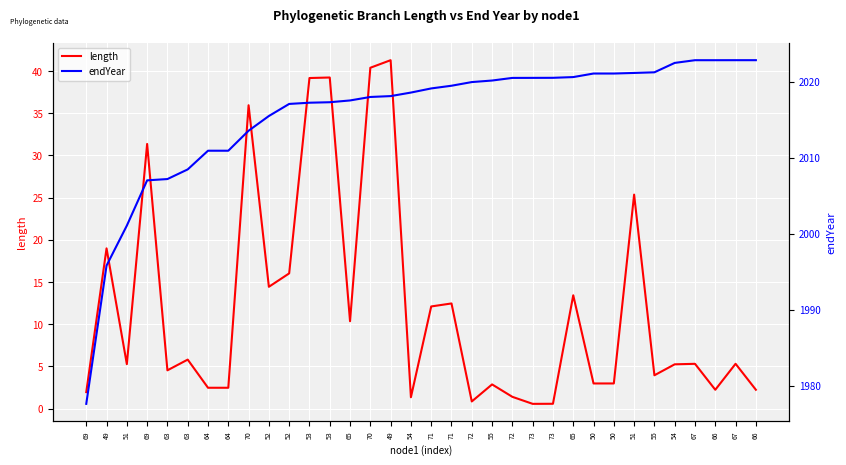

True or false: endYear and length cross at least once.

False